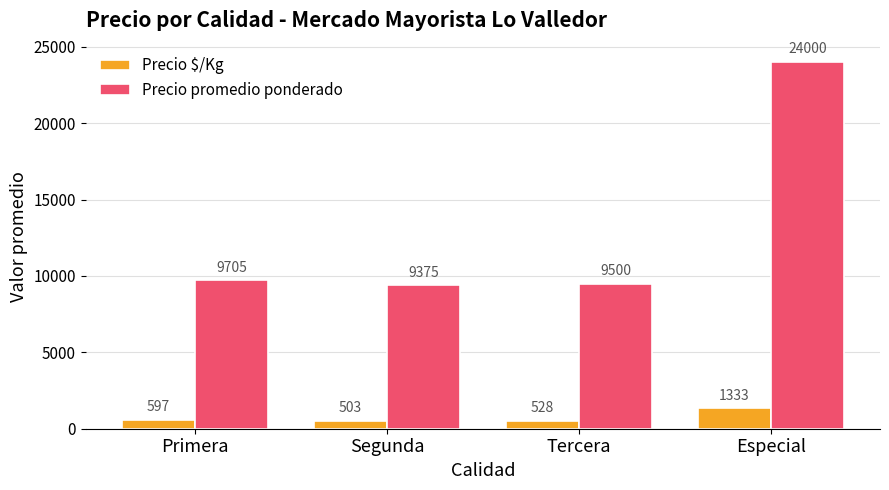

How many groups of bars are there?

4